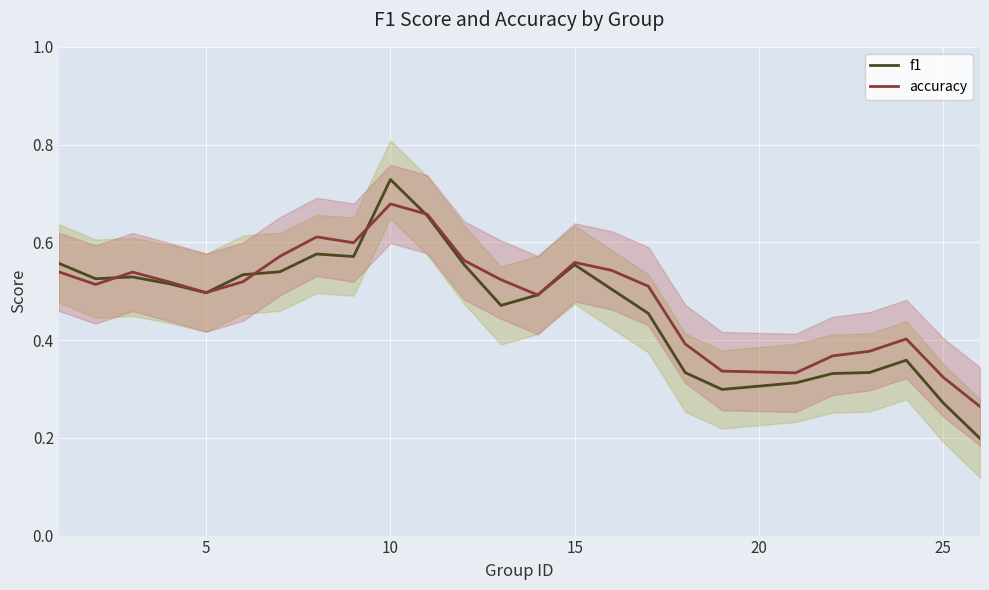

At which label does accuracy reach its peak?

10